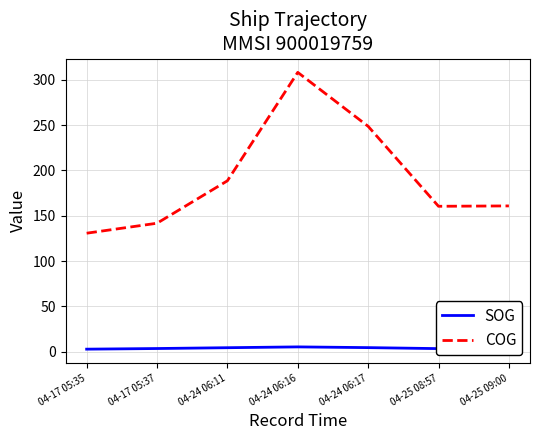

At which category is the sum across all series the highest?

04-24 06:16